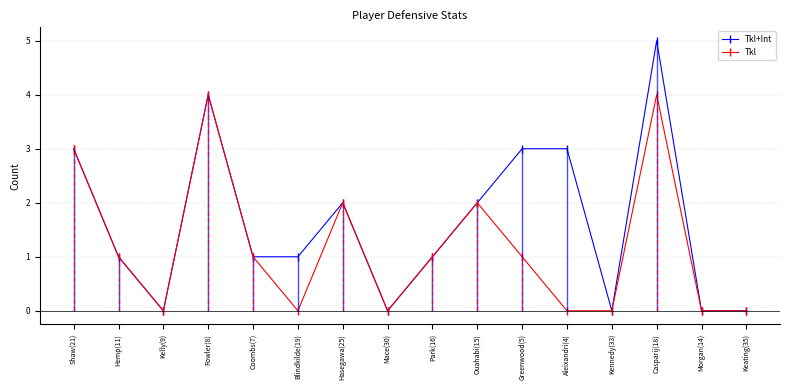

How many interior local peaks does the Tkl+Int series have?

3